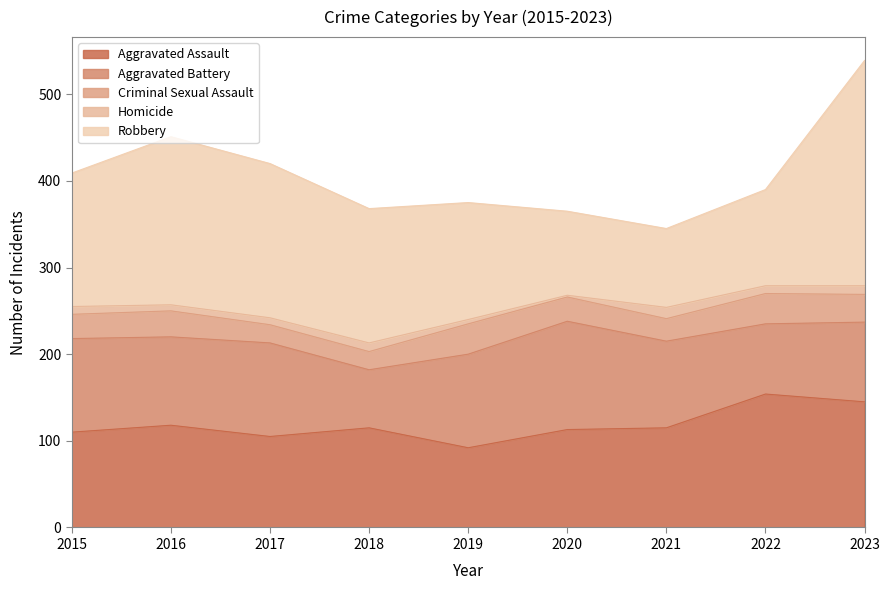

Which series changed the most between 2018 and 2022?

Robbery